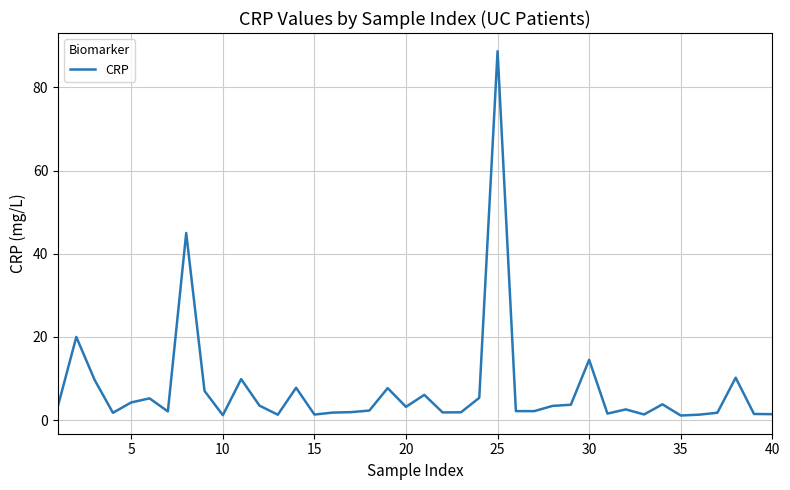

What is the difference between the maximum and minimum values?

87.6